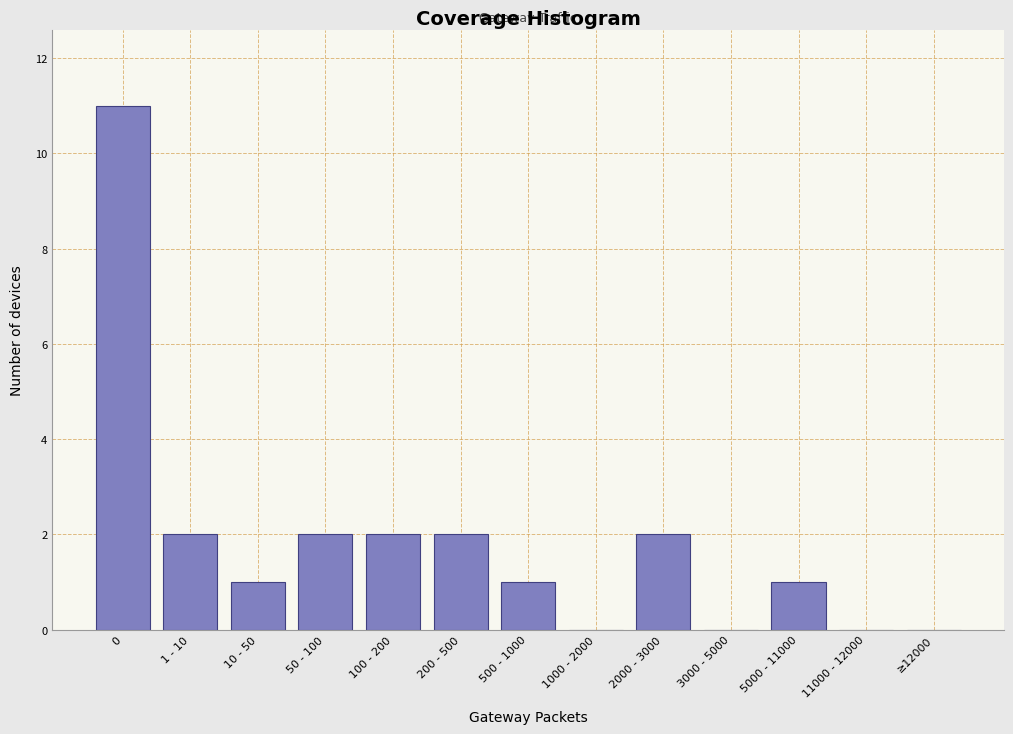

Reading left to right, extract all data points from this chart.

0=11	1 - 10=2	10 - 50=1	50 - 100=2	100 - 200=2	200 - 500=2	500 - 1000=1	1000 - 2000=0	2000 - 3000=2	3000 - 5000=0	5000 - 11000=1	11000 - 12000=0	≥12000=0